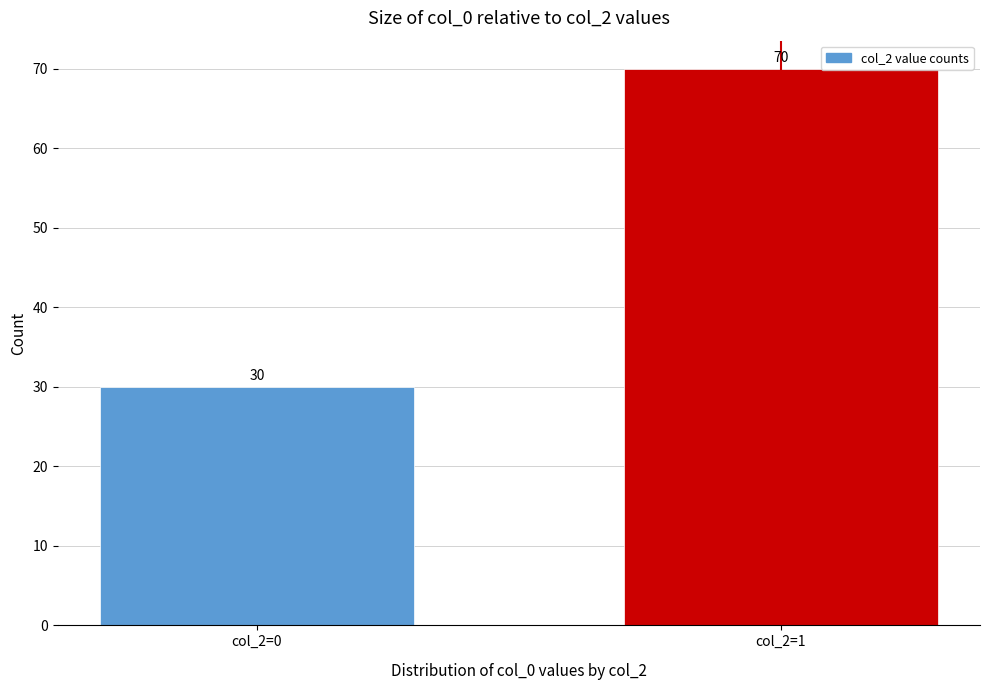

Reading left to right, extract all data points from this chart.

col_2=0=30	col_2=1=70